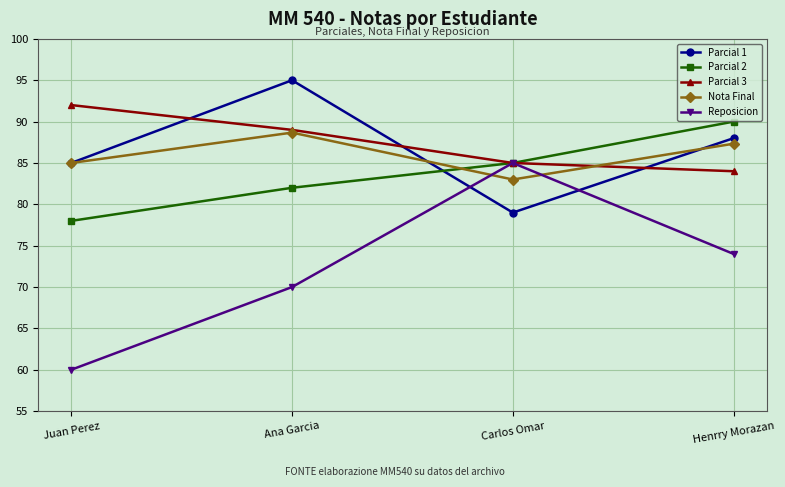

Rank the series at Henrry Morazan from lowest to highest value.

Reposicion, Parcial 3, Nota Final, Parcial 1, Parcial 2